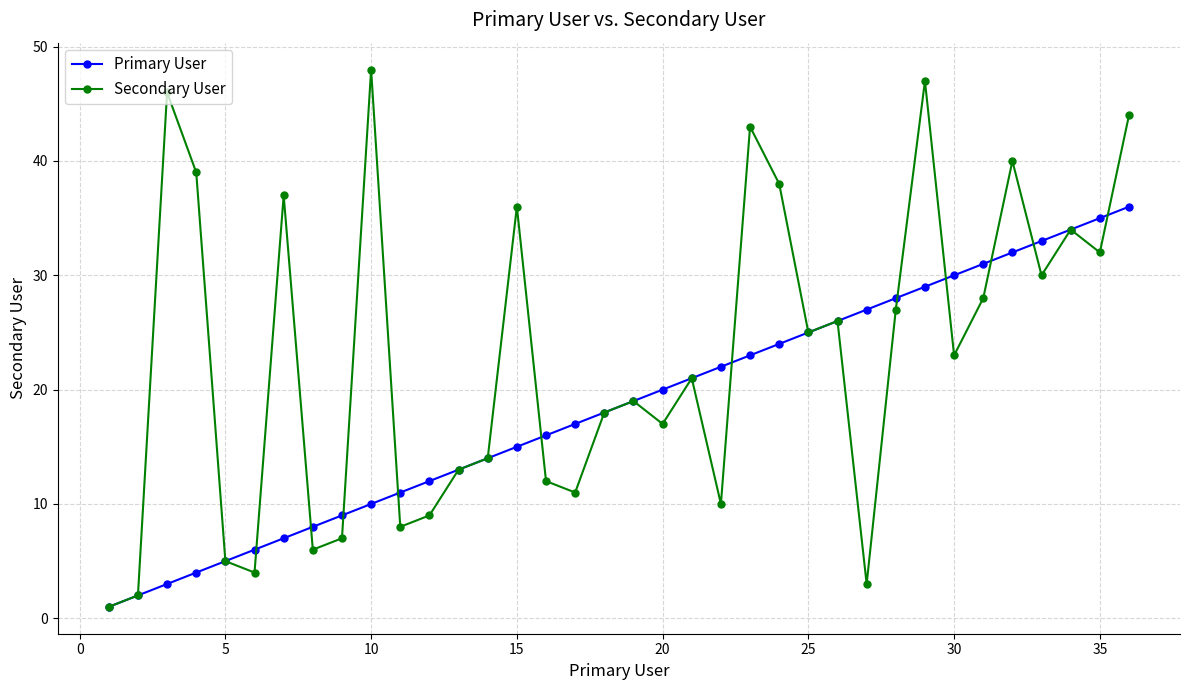

Which series has the largest range (max minus min)?

Secondary User